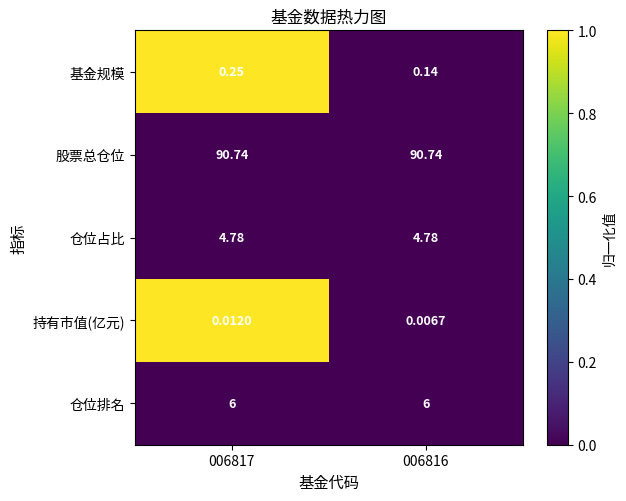

At how many categories does at least one series exceed 0?

2